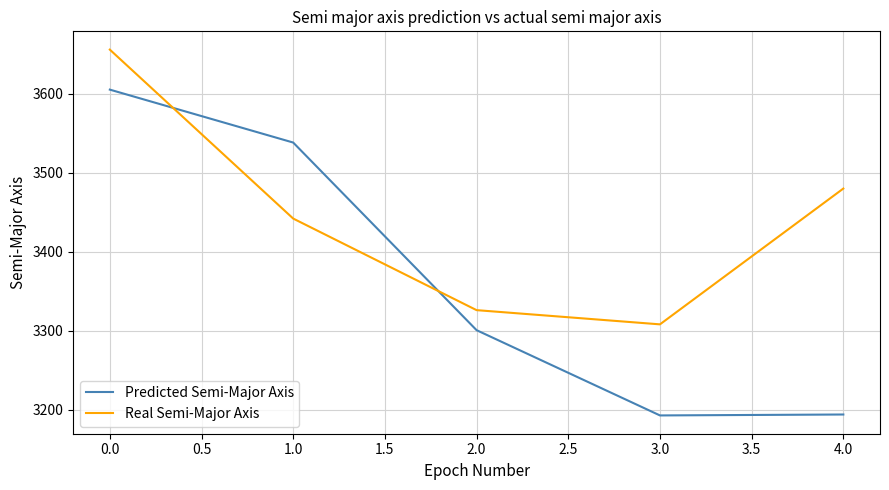

How many values in the Real Semi-Major Axis series are below 3442?

2